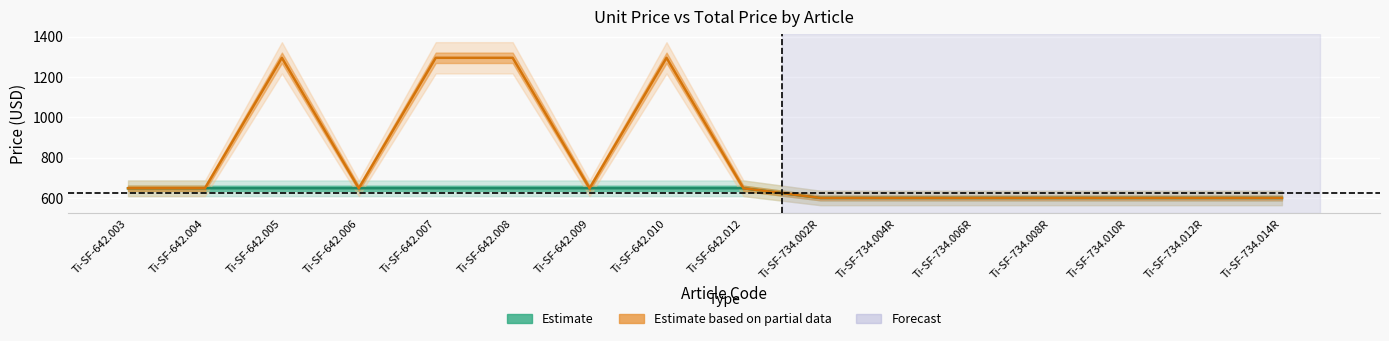

True or false: Estimate has more than 0 points higher than both neighbors.

False